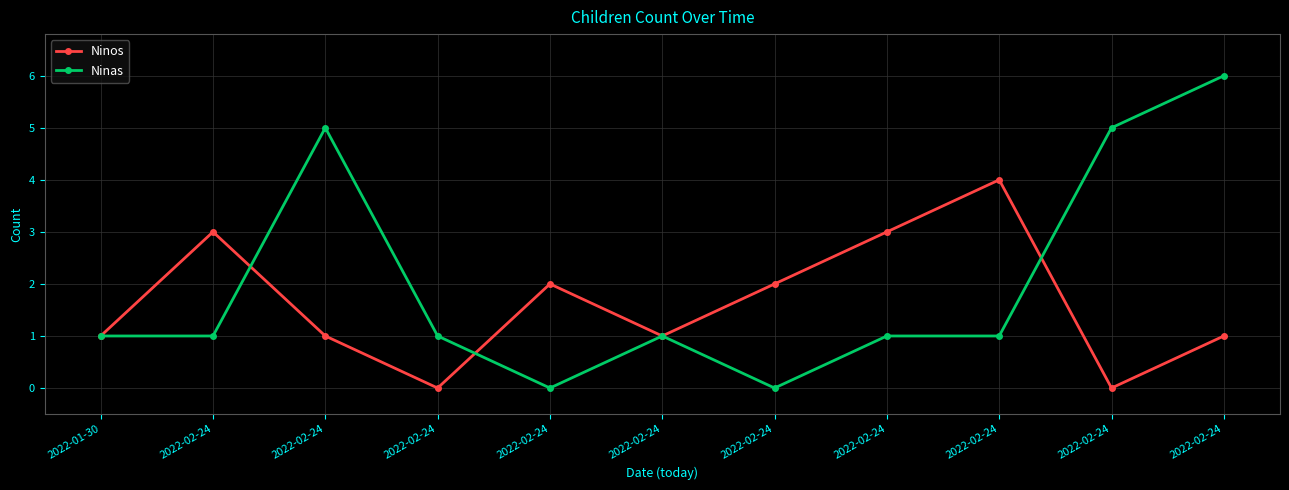

At how many categories does at least one series exceed 5?

1